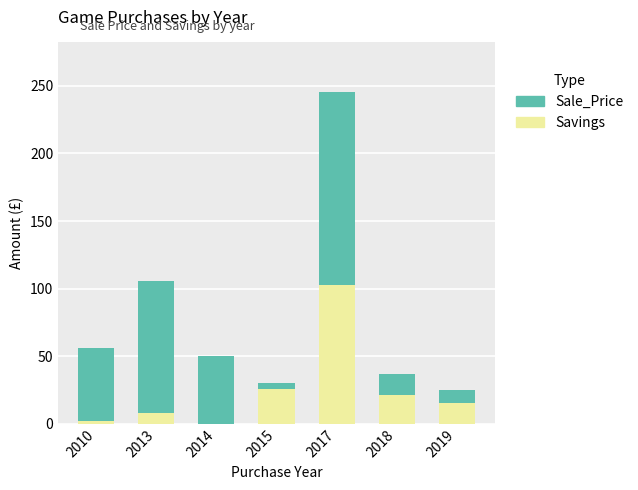

At which category is the sum across all series the highest?

2017